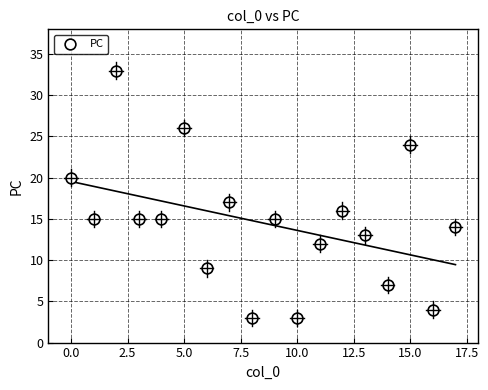

What Y value in the scatter plot is closest to 18?

17